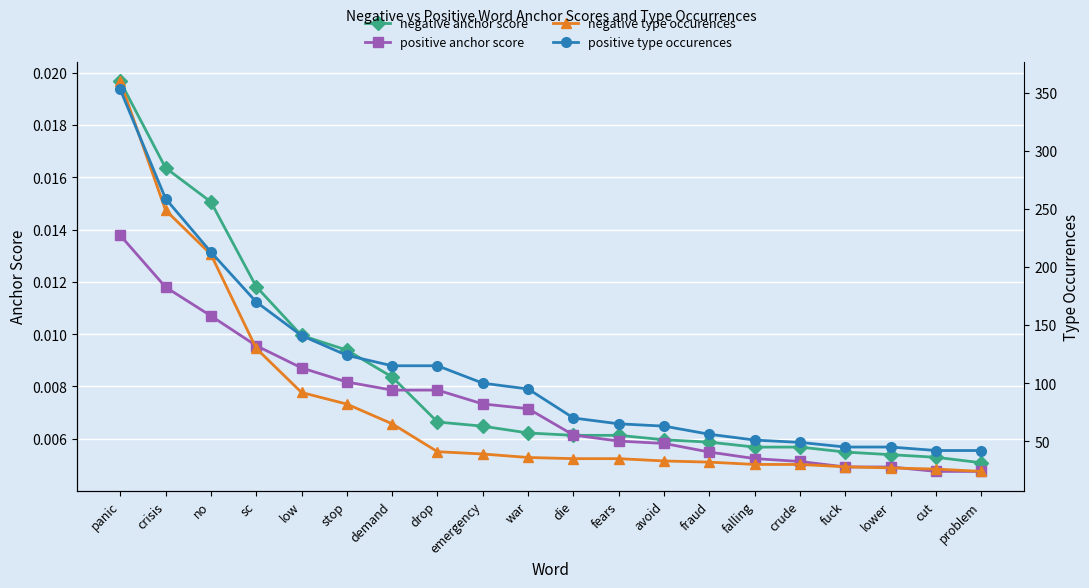

Is the value of negative anchor score at emergency greater than the value of positive type occurences at no?

No